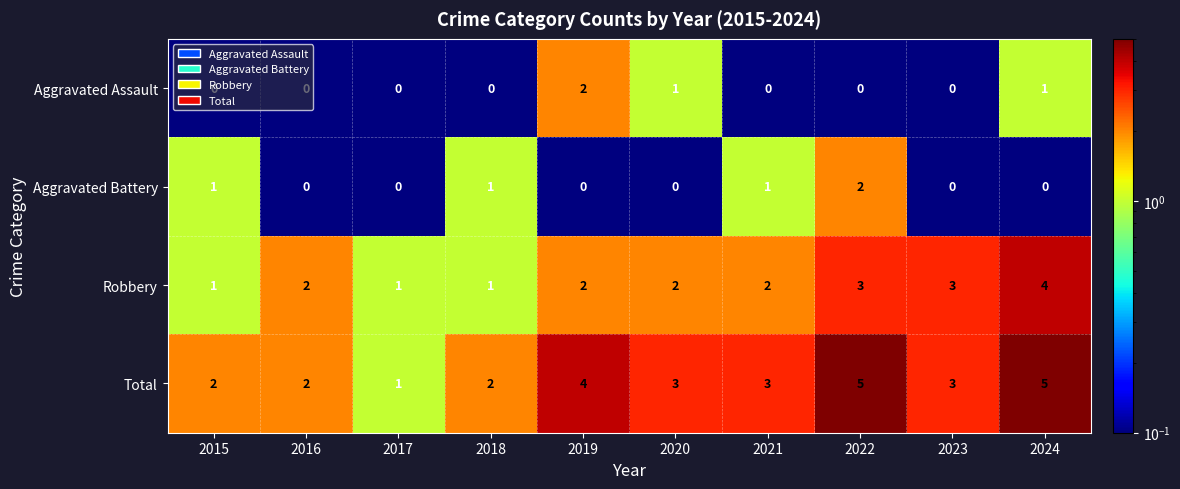

What is the spread (max minus min) of values at 2022?

5